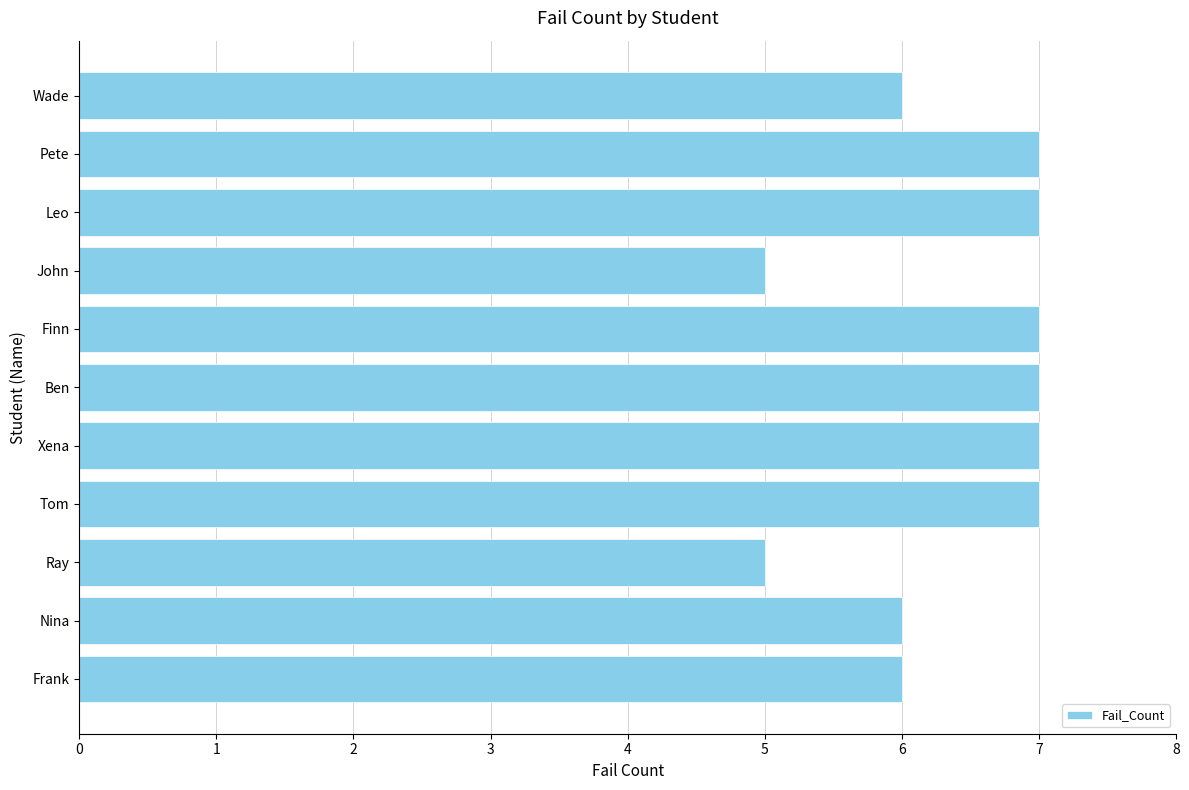

The chart shows a value of 7 at Tom. True or false?

True